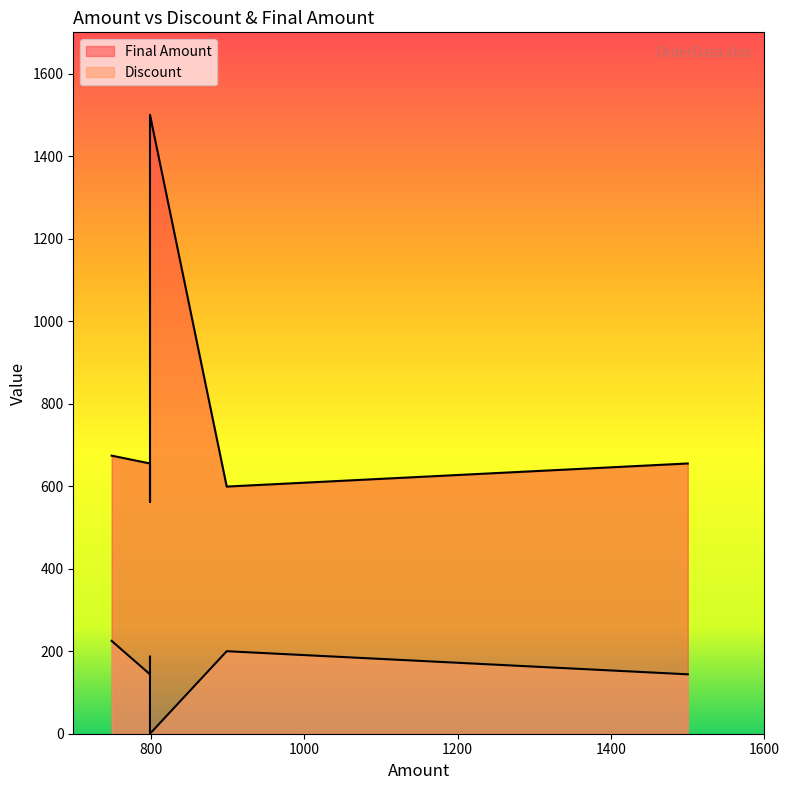

Is it true that Final Amount equals 408 at 799?

False